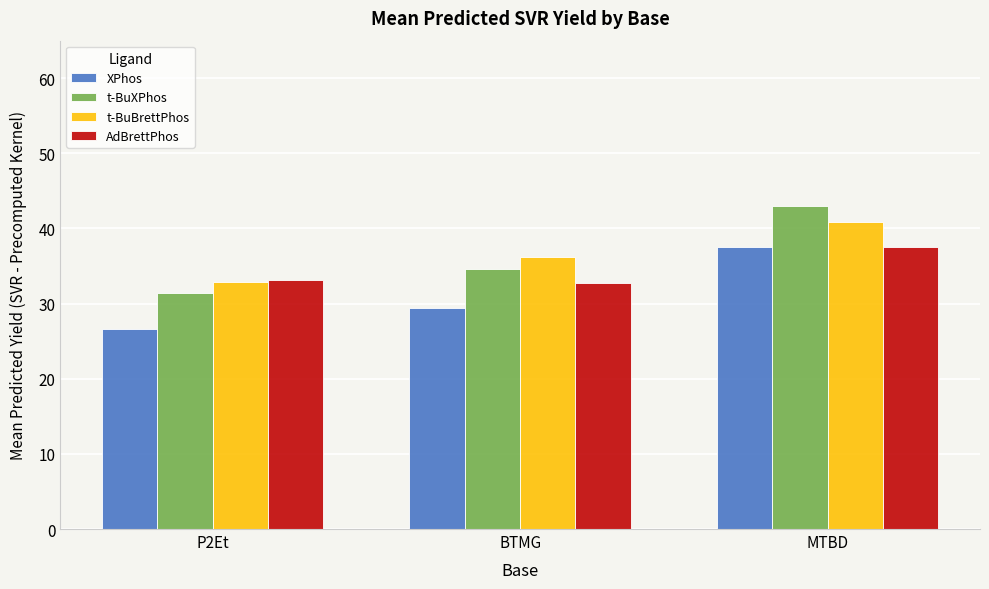

At which label does t-BuXPhos first exceed 34?

BTMG